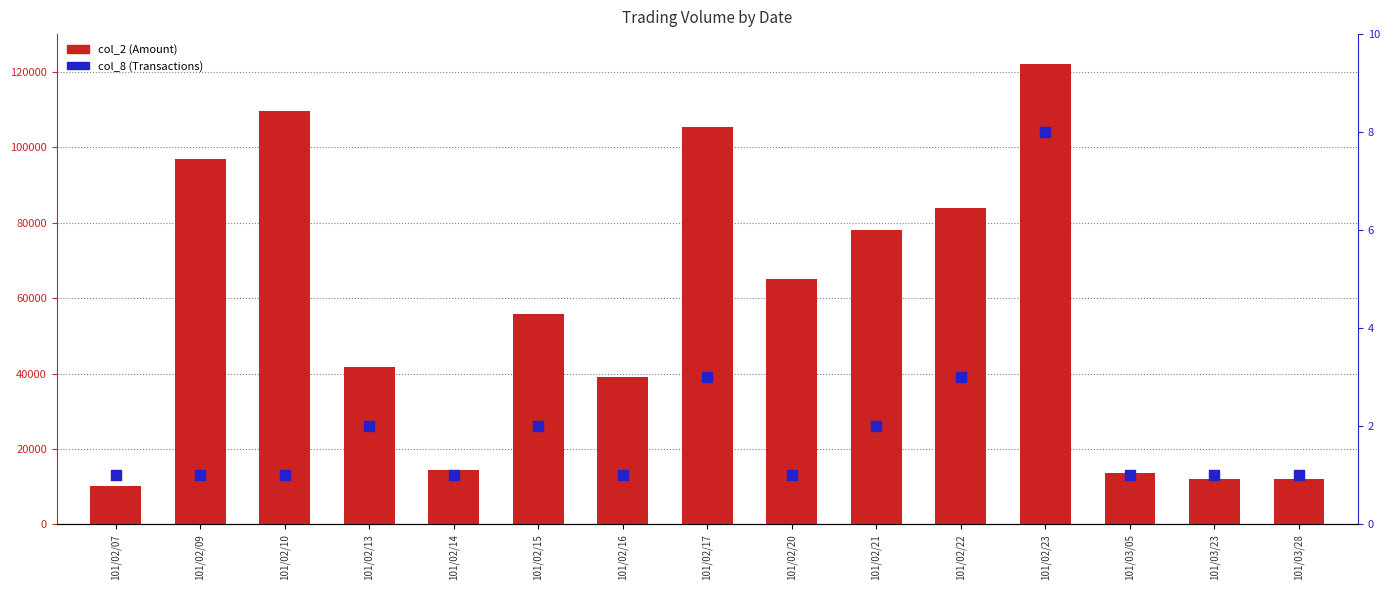

Is the value of col_8 (Transactions) at 101/02/13 greater than the value of col_2 (Amount) at 101/02/17?

No